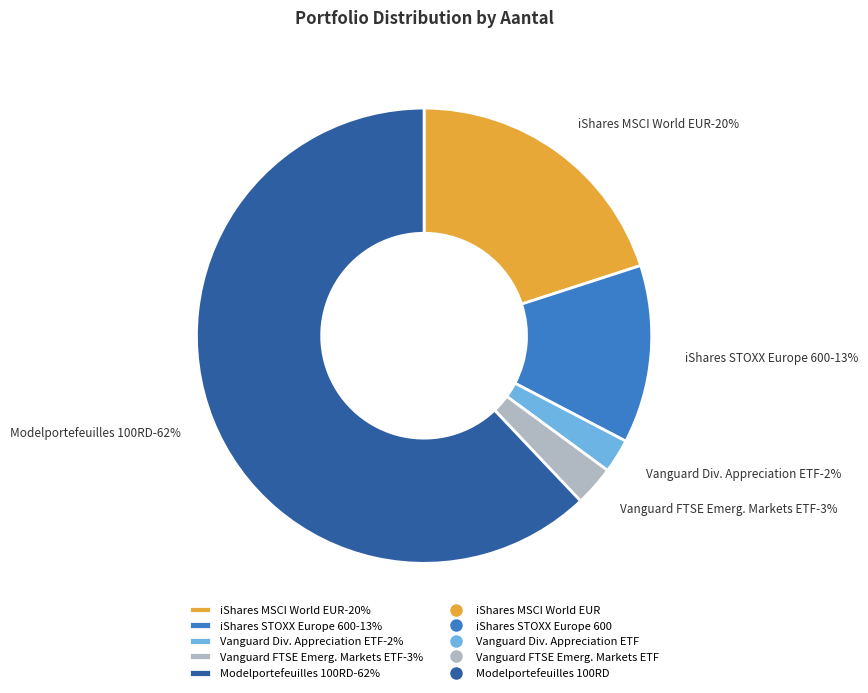

Is there any slice that represents more than half of the pie?

Yes